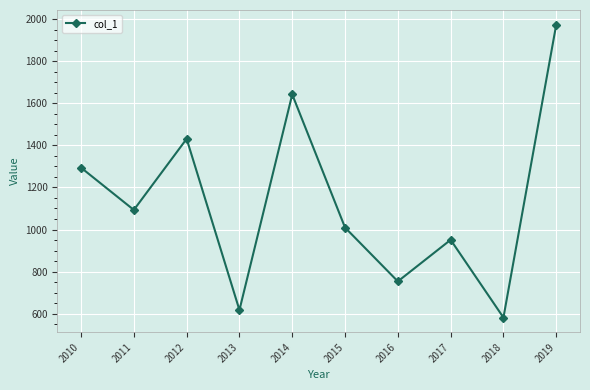

Does the chart display data point markers on the line(s)?

Yes